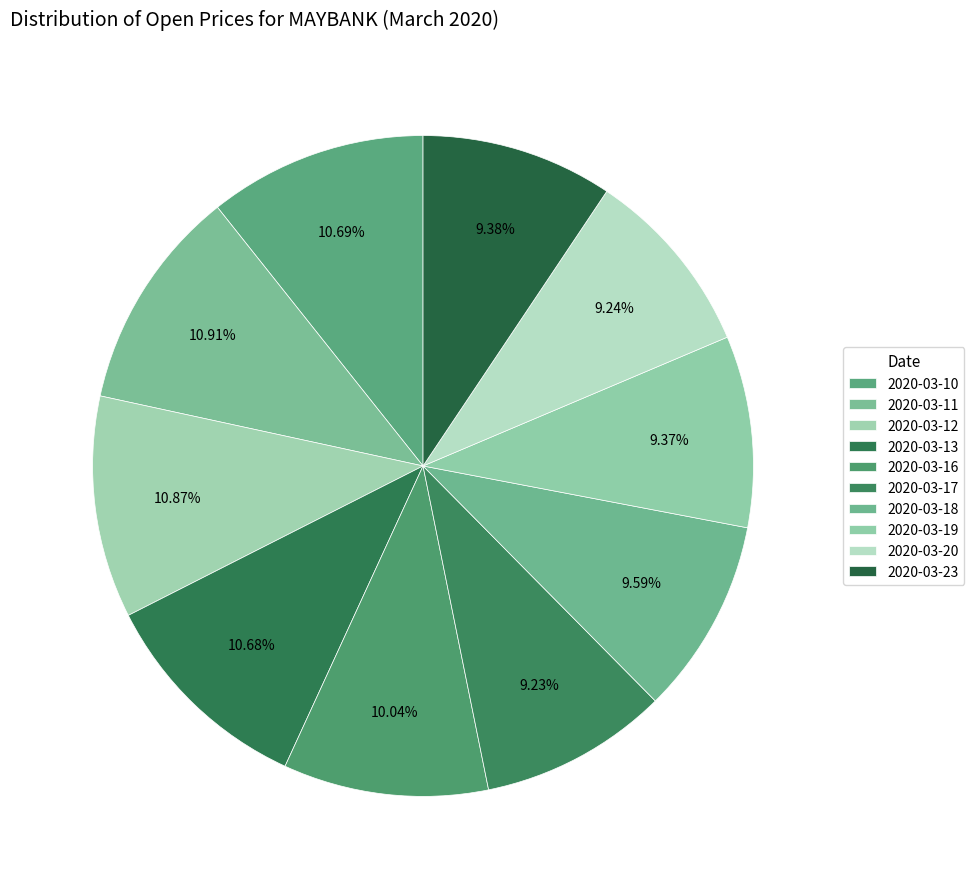

How many segments does this pie chart have?

10